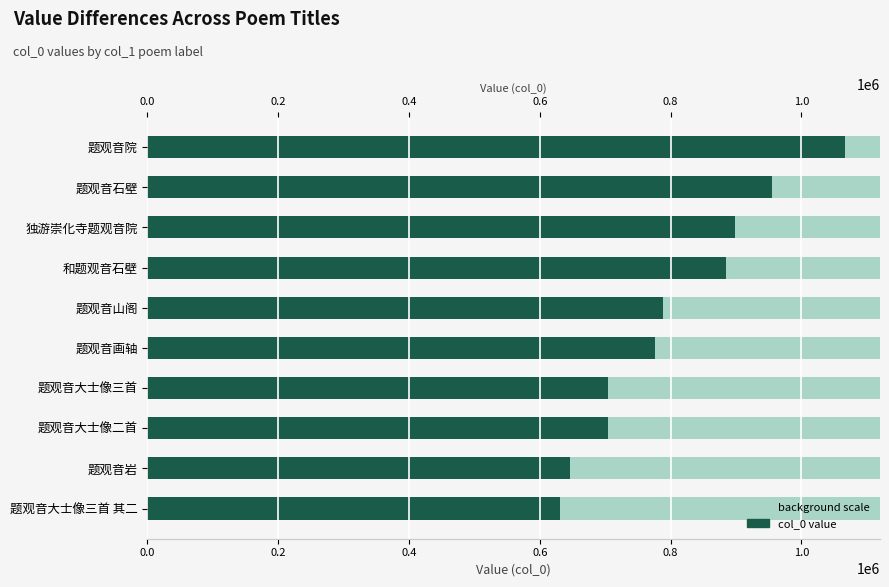

What is the value of the 1st bar from the left?

630238